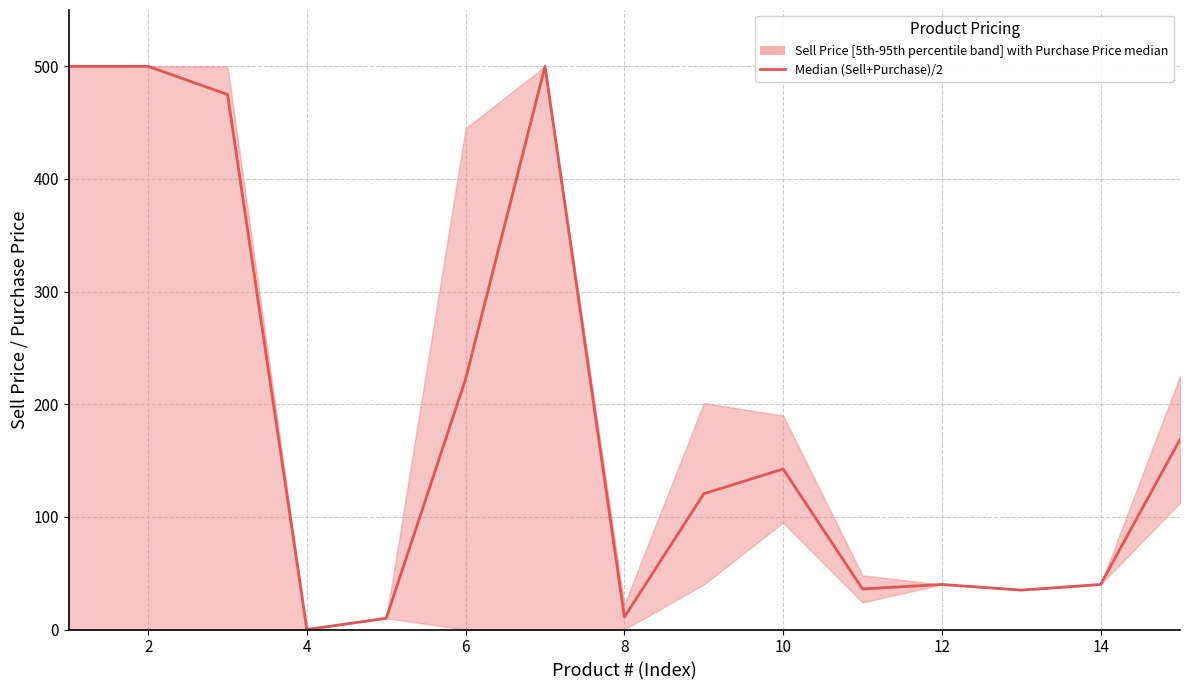

What is the sum of all values?

2801.2